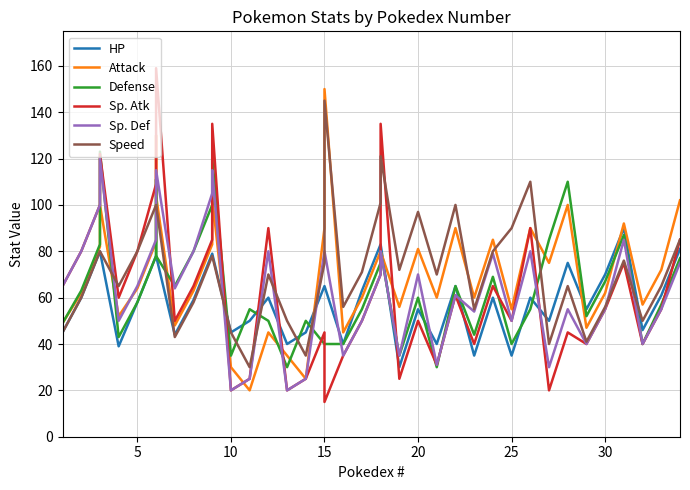

How many values in the Sp. Atk series are below 60?

20